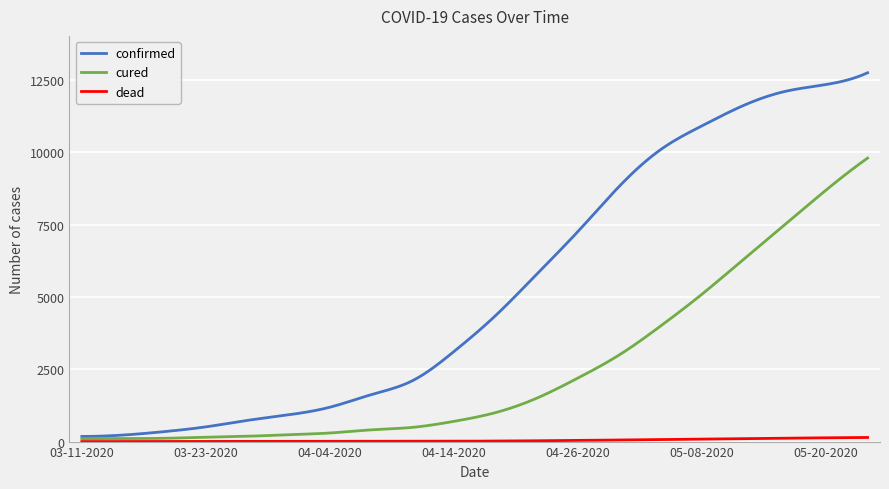

Which series has the largest total across all categories?

confirmed